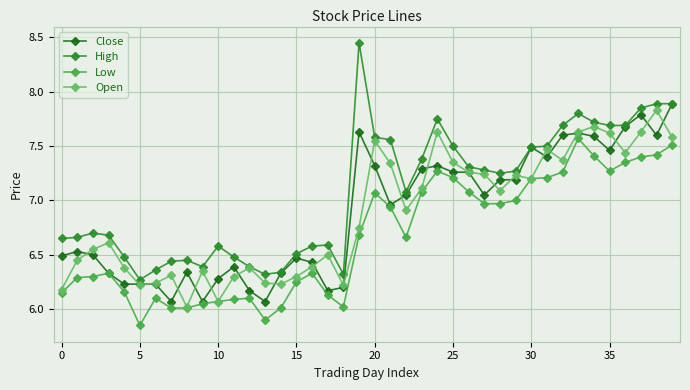

Which series has the largest range (max minus min)?

High